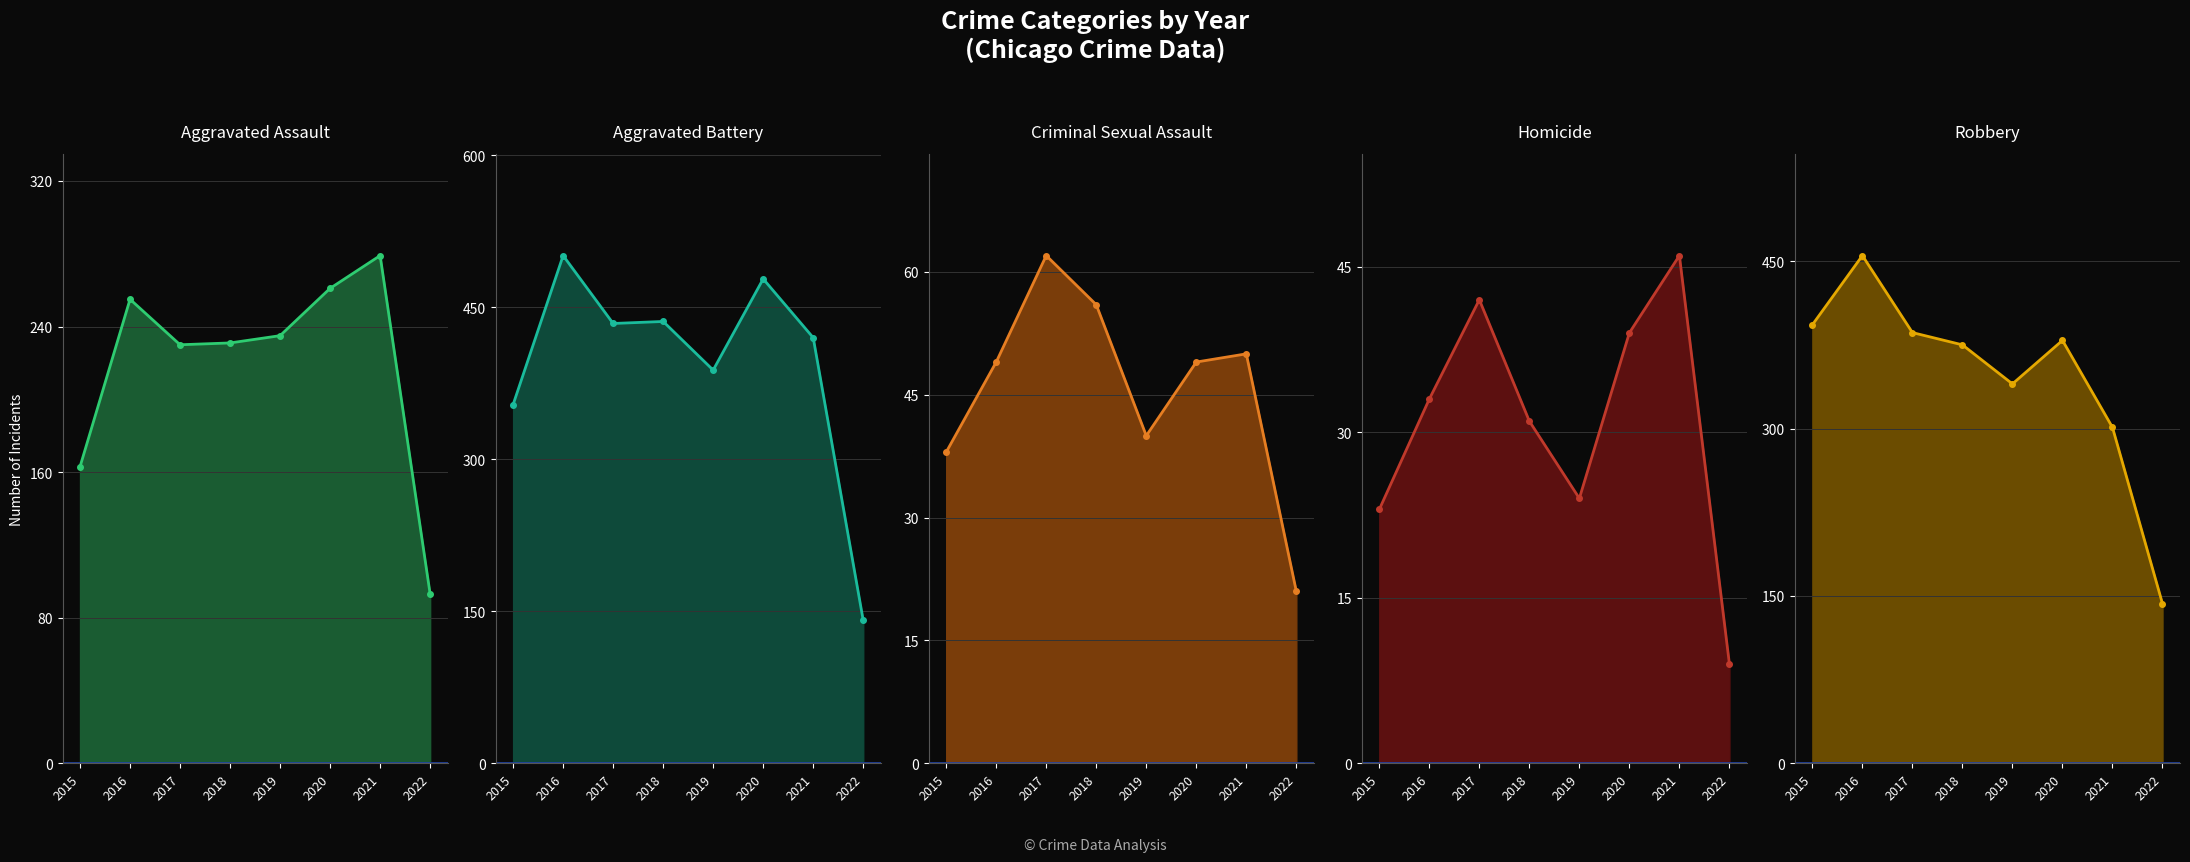

In Robbery, how many points are lower than both neighbors (excluding endpoints)?

1